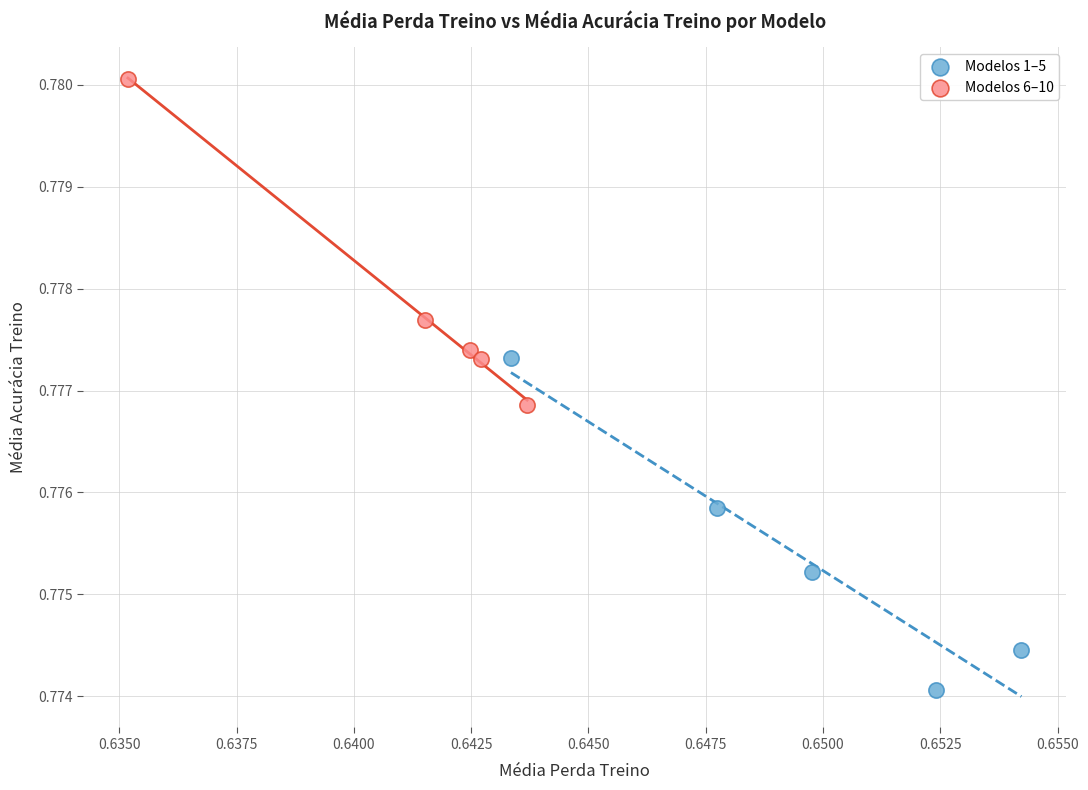

Which series contains the lowest Y value?

Modelos 1–5